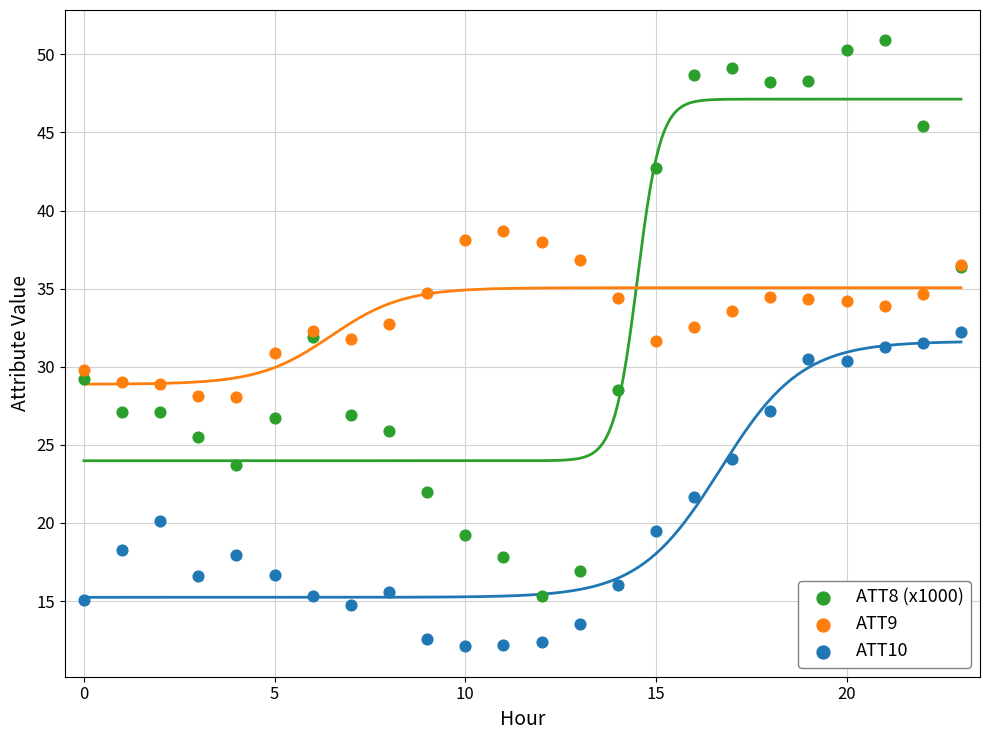

Which series contains the lowest Y value?

ATT10